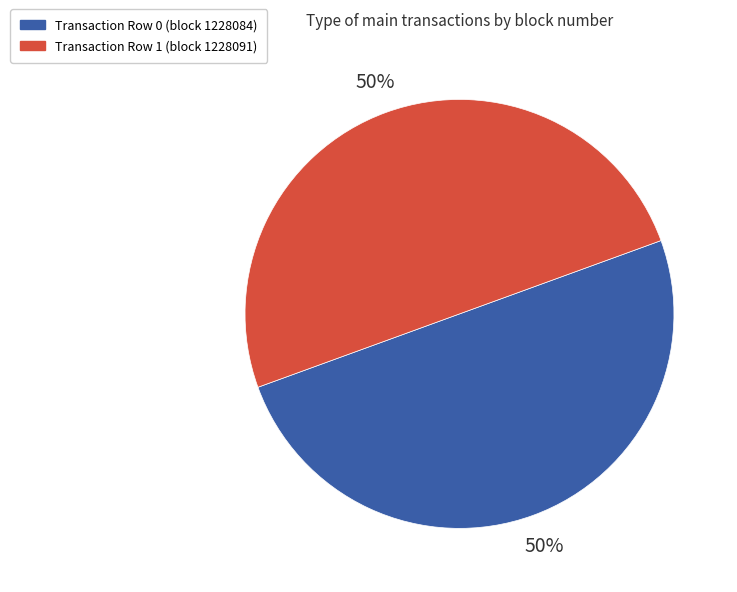

What percentage is the Transaction Row 1 (block 1228091) slice, to the nearest percent?

50%